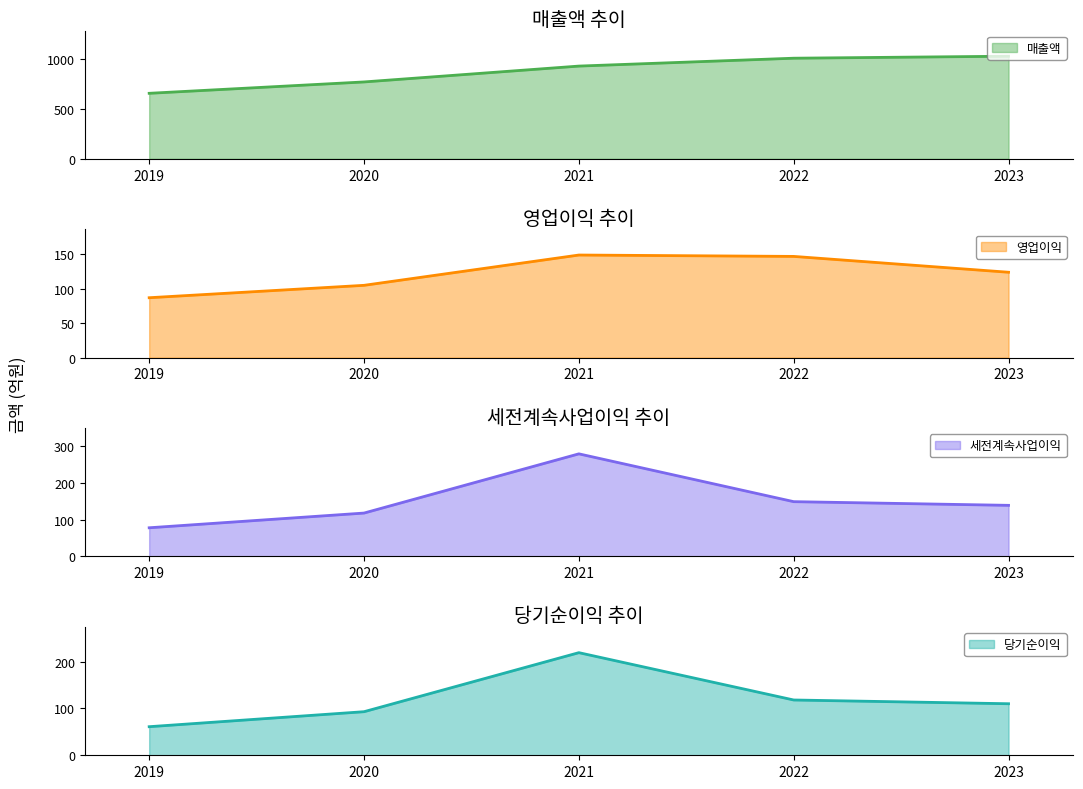

How many interior local peaks does the 당기순이익 series have?

1